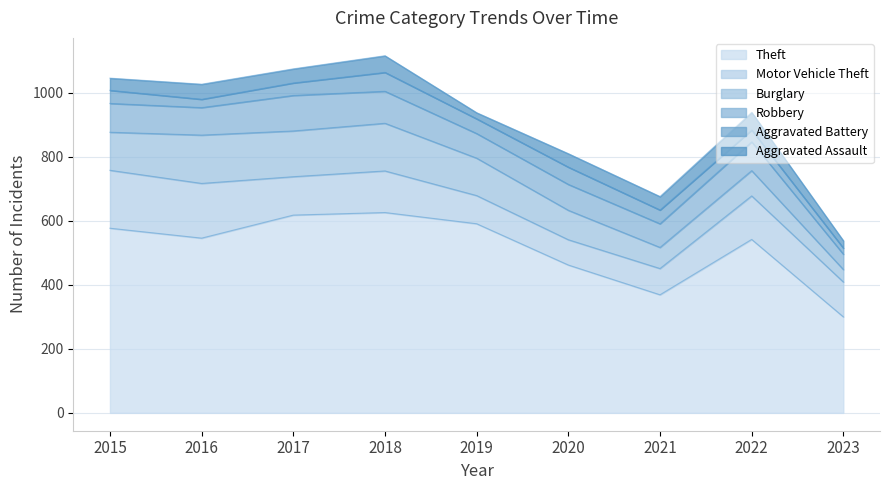

Which series ends up on top after the final intersection of Motor Vehicle Theft and Burglary?

Motor Vehicle Theft